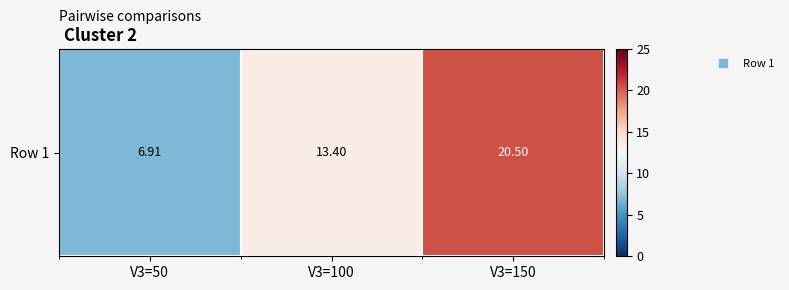

What is the sum of all values?

40.8